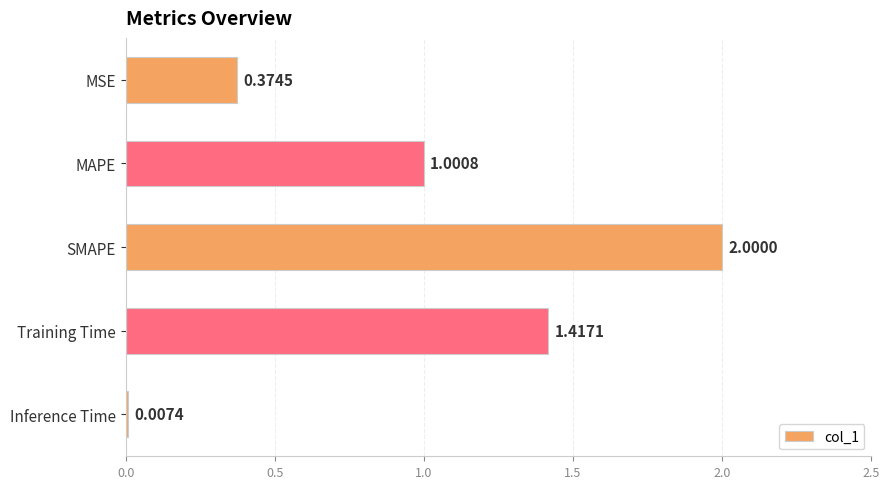

What is the sum of all values?

4.8